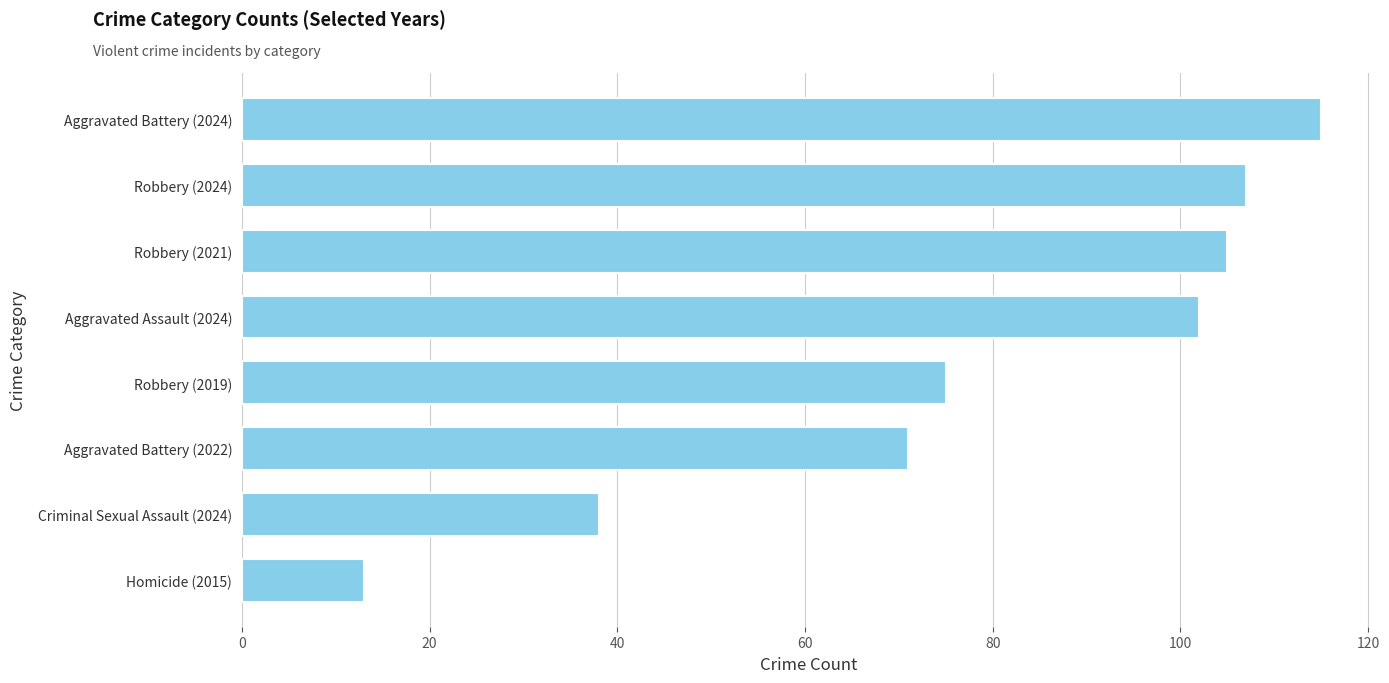

What is the average value?

78